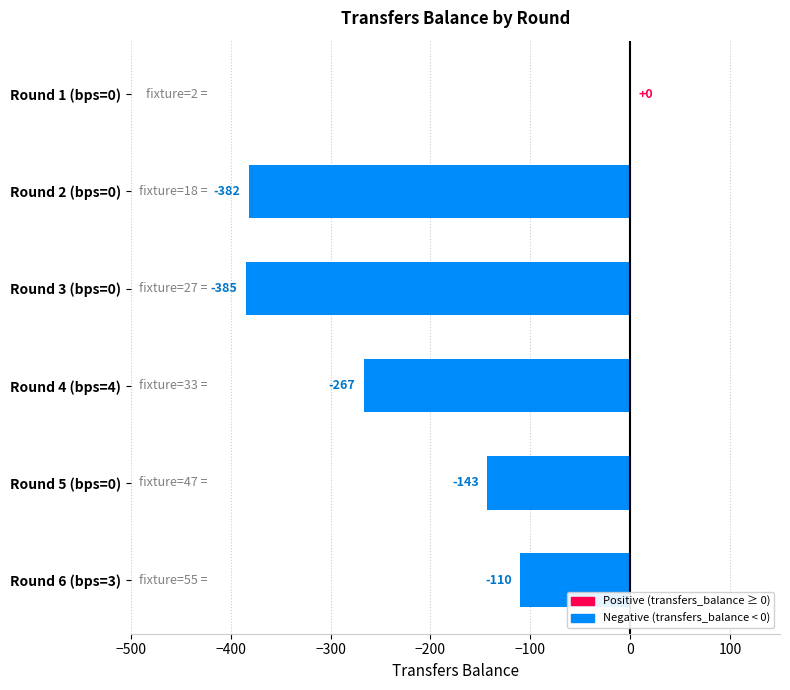

How many values exceed -143?

2